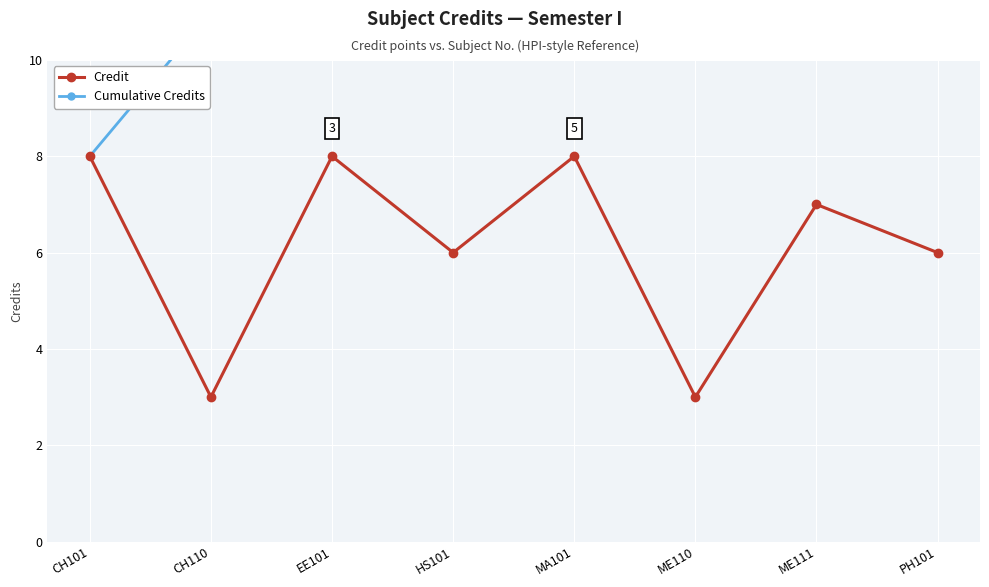

What is the greatest value displayed?

49